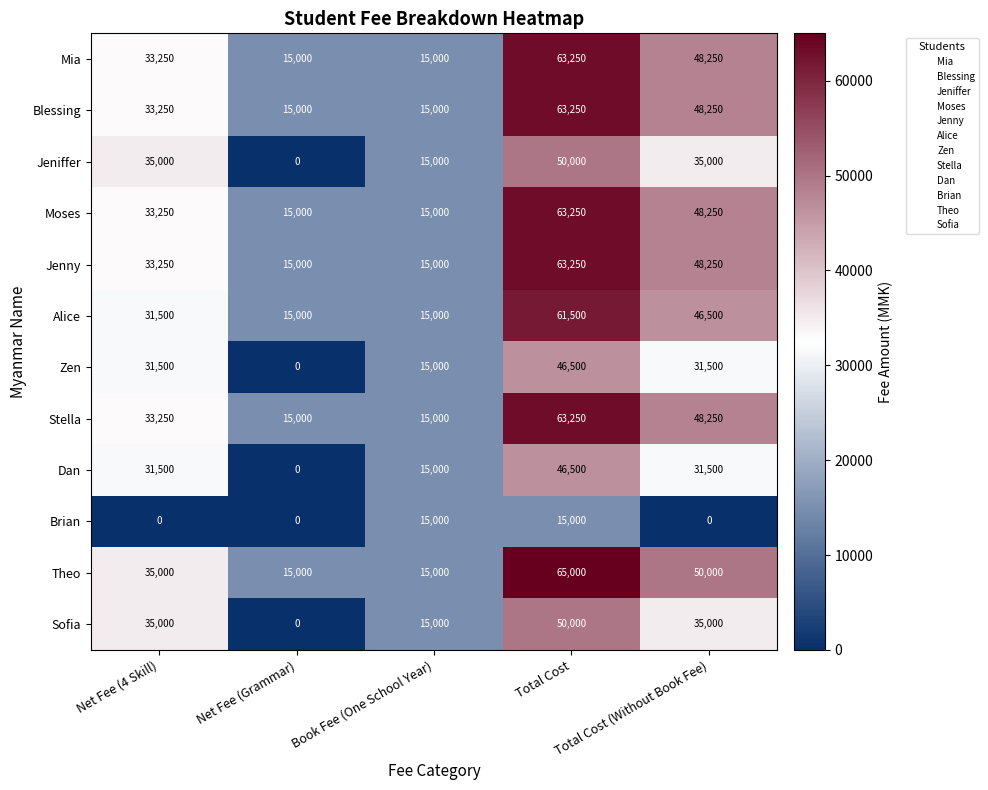

What is the sum of all Alice values?

169500